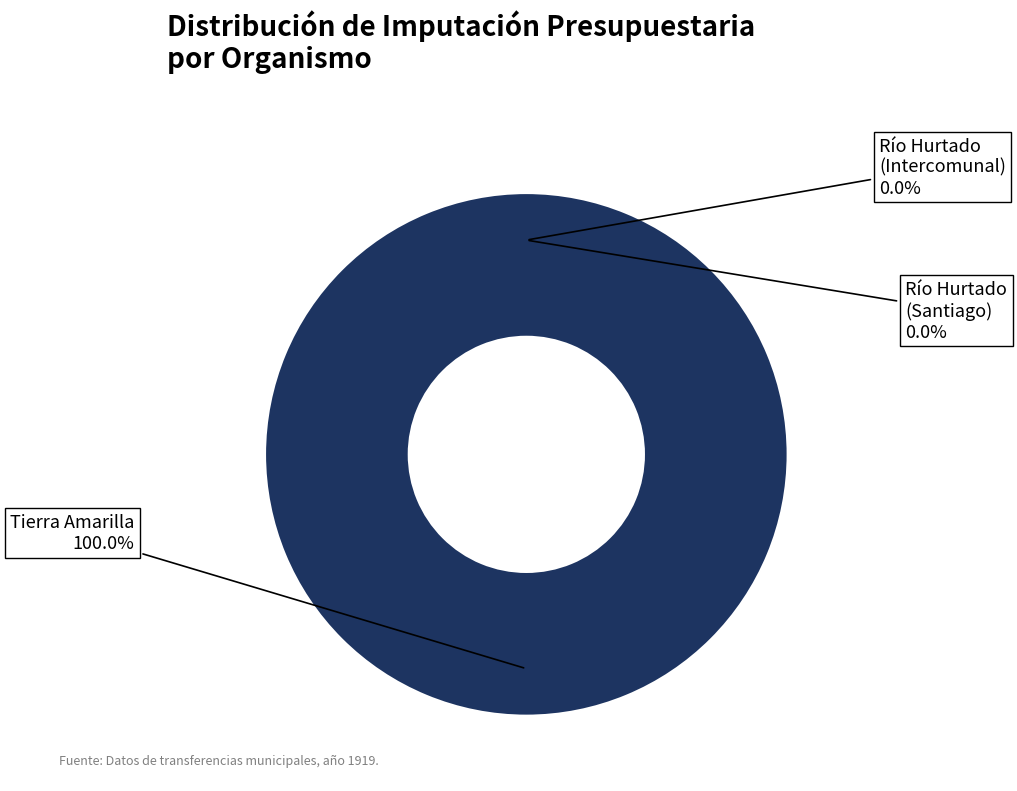

How many segments does this pie chart have?

3